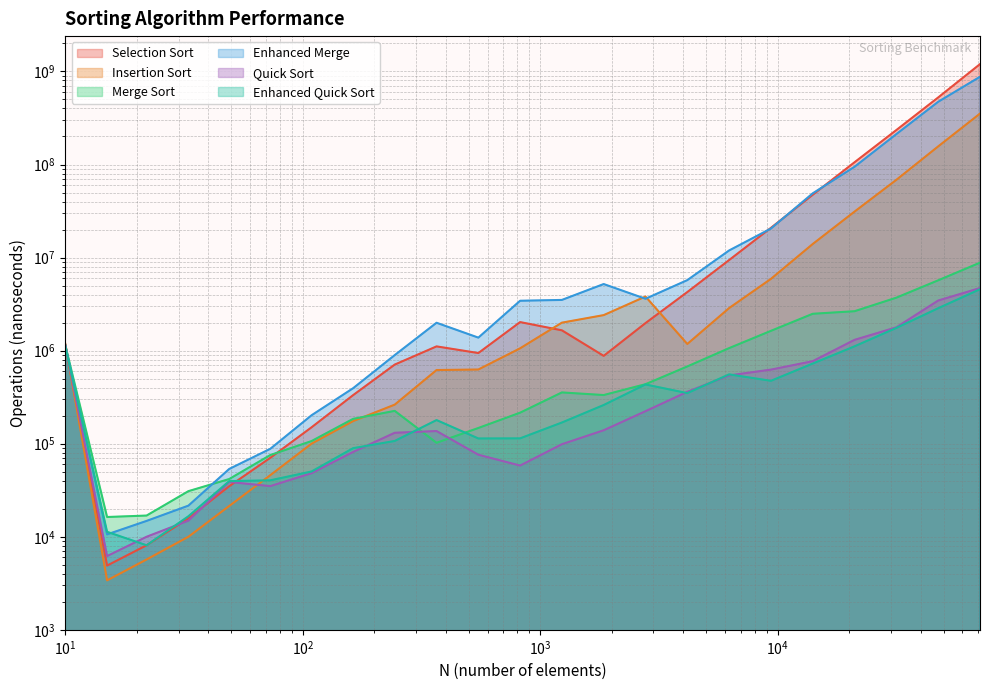

Which has a higher value, 49 or 33?

49